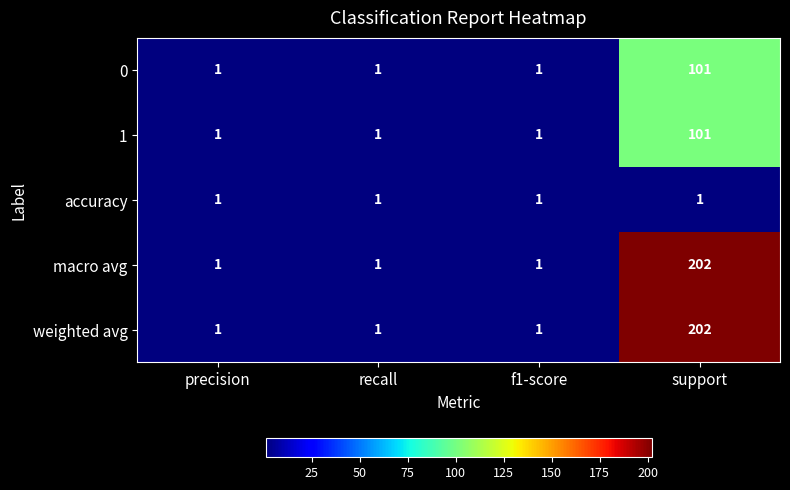

At which category does the chart reach its peak across all series?

support